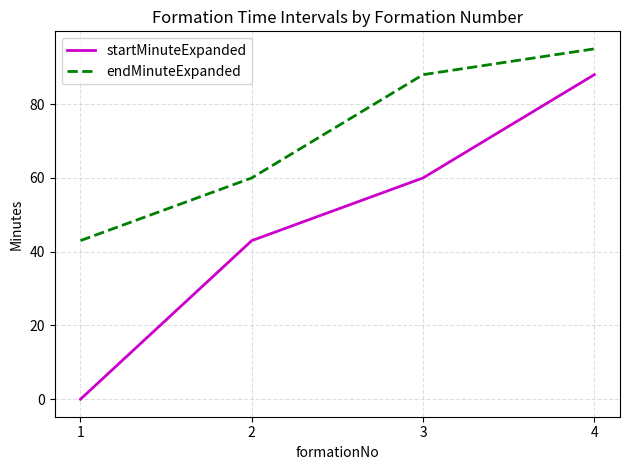

Count the endMinuteExpanded values in the range 60 to 95.

3